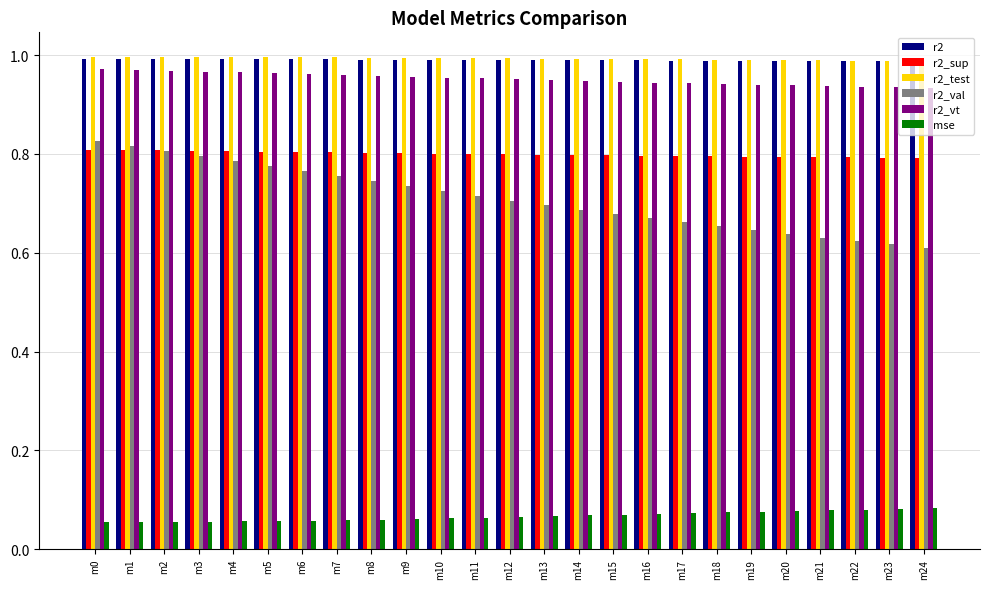

True or false: r2_sup has a value of 0.8 at m18.

True